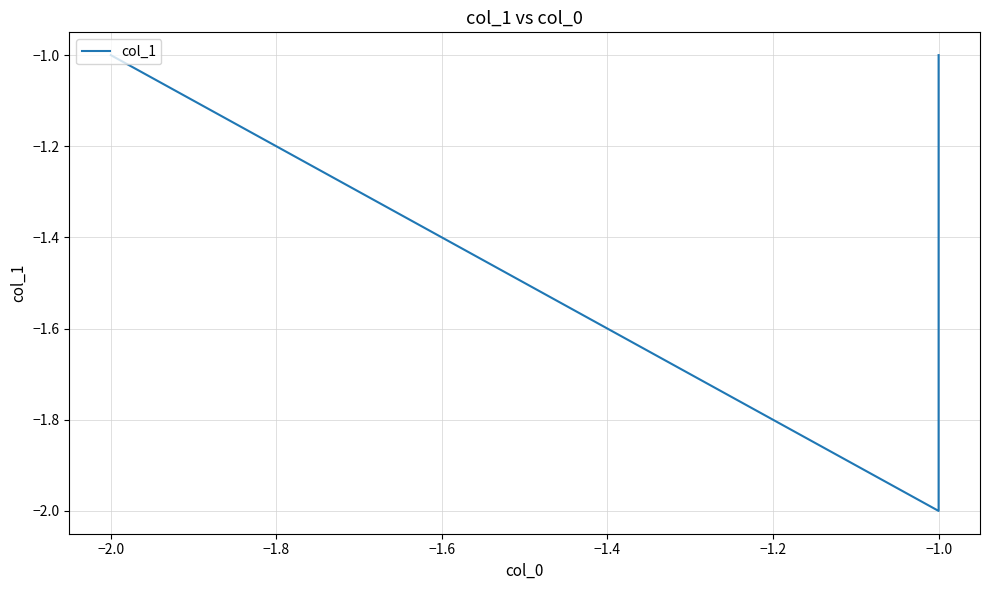

What is the value of the 3rd point from the left?

-1